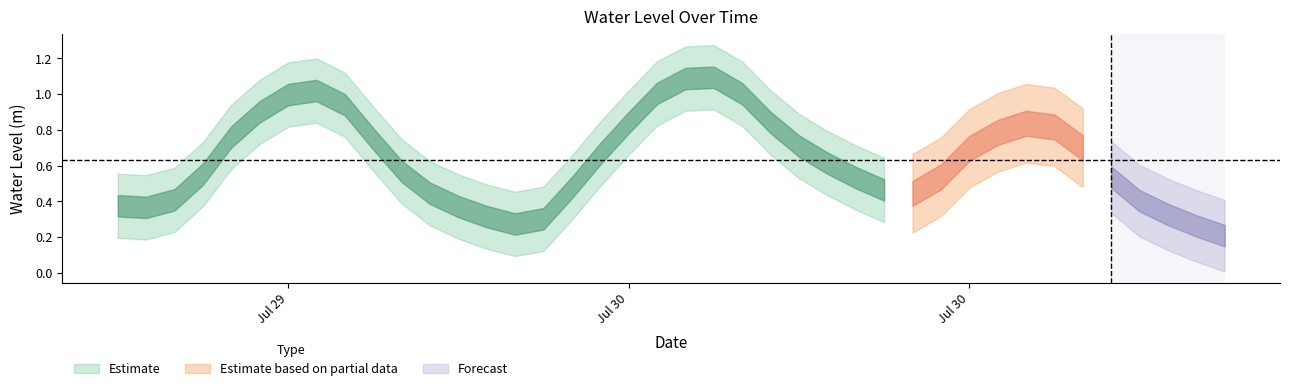

What position from the left is 2024-07-30 03:00:00?

22